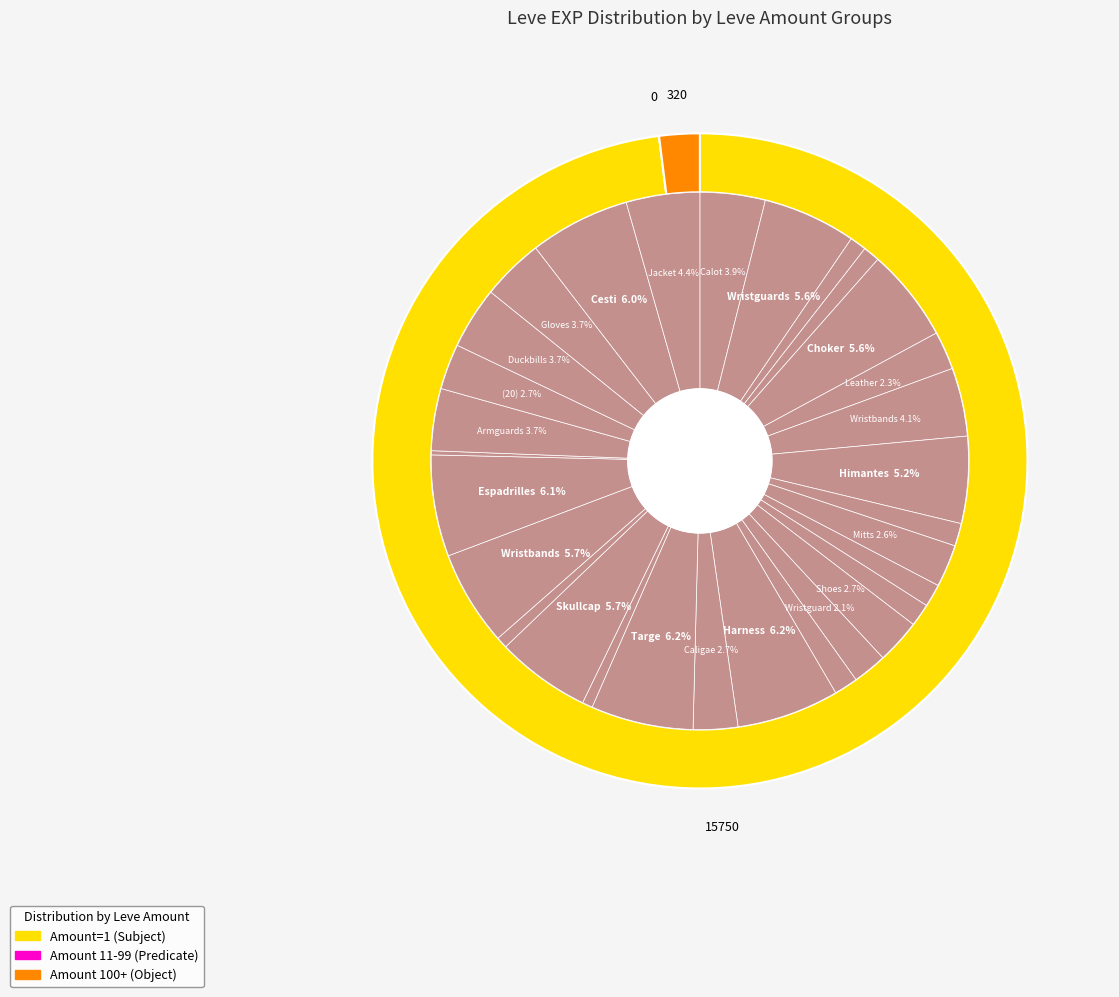

Approximately how many times larger is the value at Leather Leggings compared to Leather Wristbands?

0.3